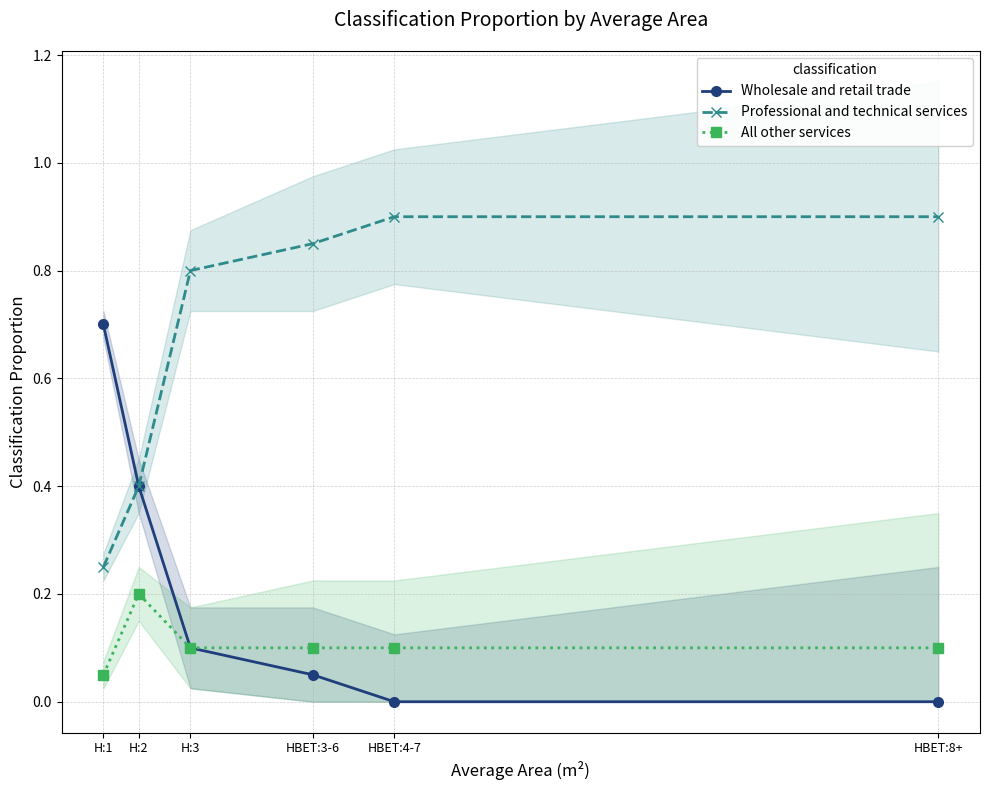

List the series in order of their peak value, highest first.

Professional and technical services, Wholesale and retail trade, All other services